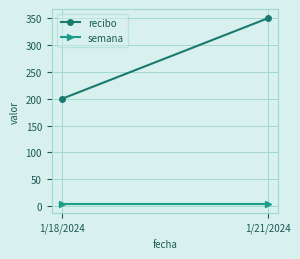

What is the minimum value for recibo?

200